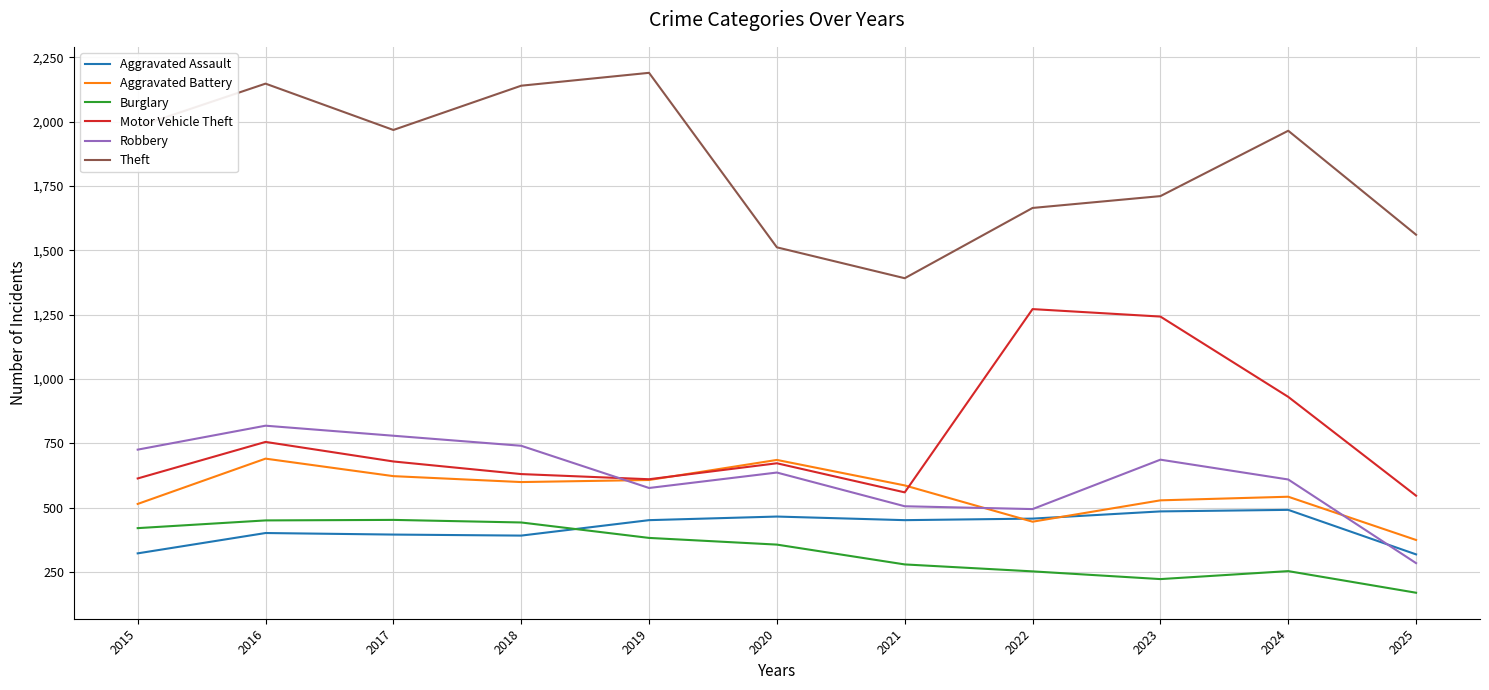

The value of Burglary at 2018 is 443. True or false?

True